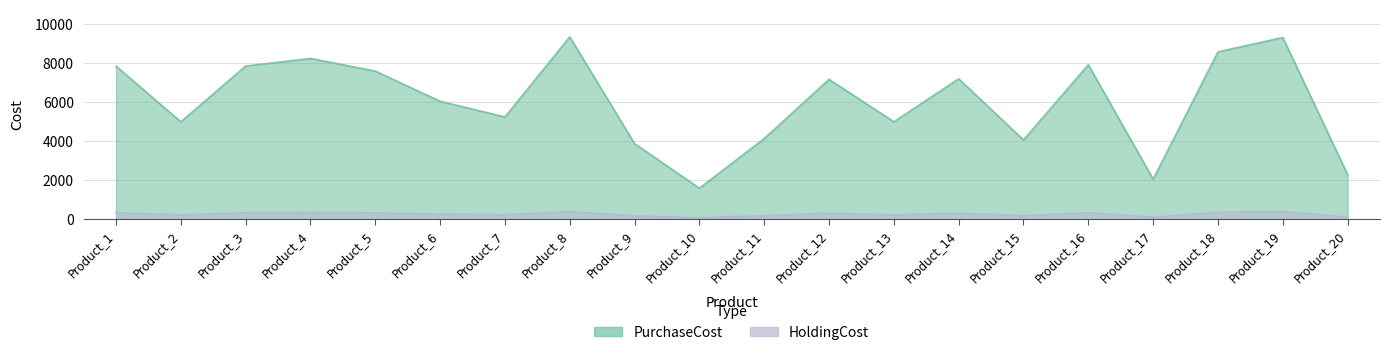

Reading left to right, extract all data points from this chart.

PurchaseCost: 7856.0	4988.0	7857.0	8250.0	7598.0	6045.0	5237.0	9358.0	3867.0	1573.0	4127.0	7173.0	4991.0	7202.0	4056.0	7924.0	2039.0	8587.0	9327.0	2271.0
HoldingCost: 314.2	199.5	314.3	330.0	303.9	241.8	209.5	374.3	154.7	62.9	165.1	286.9	199.6	288.1	162.2	317.0	81.6	343.5	373.1	90.8